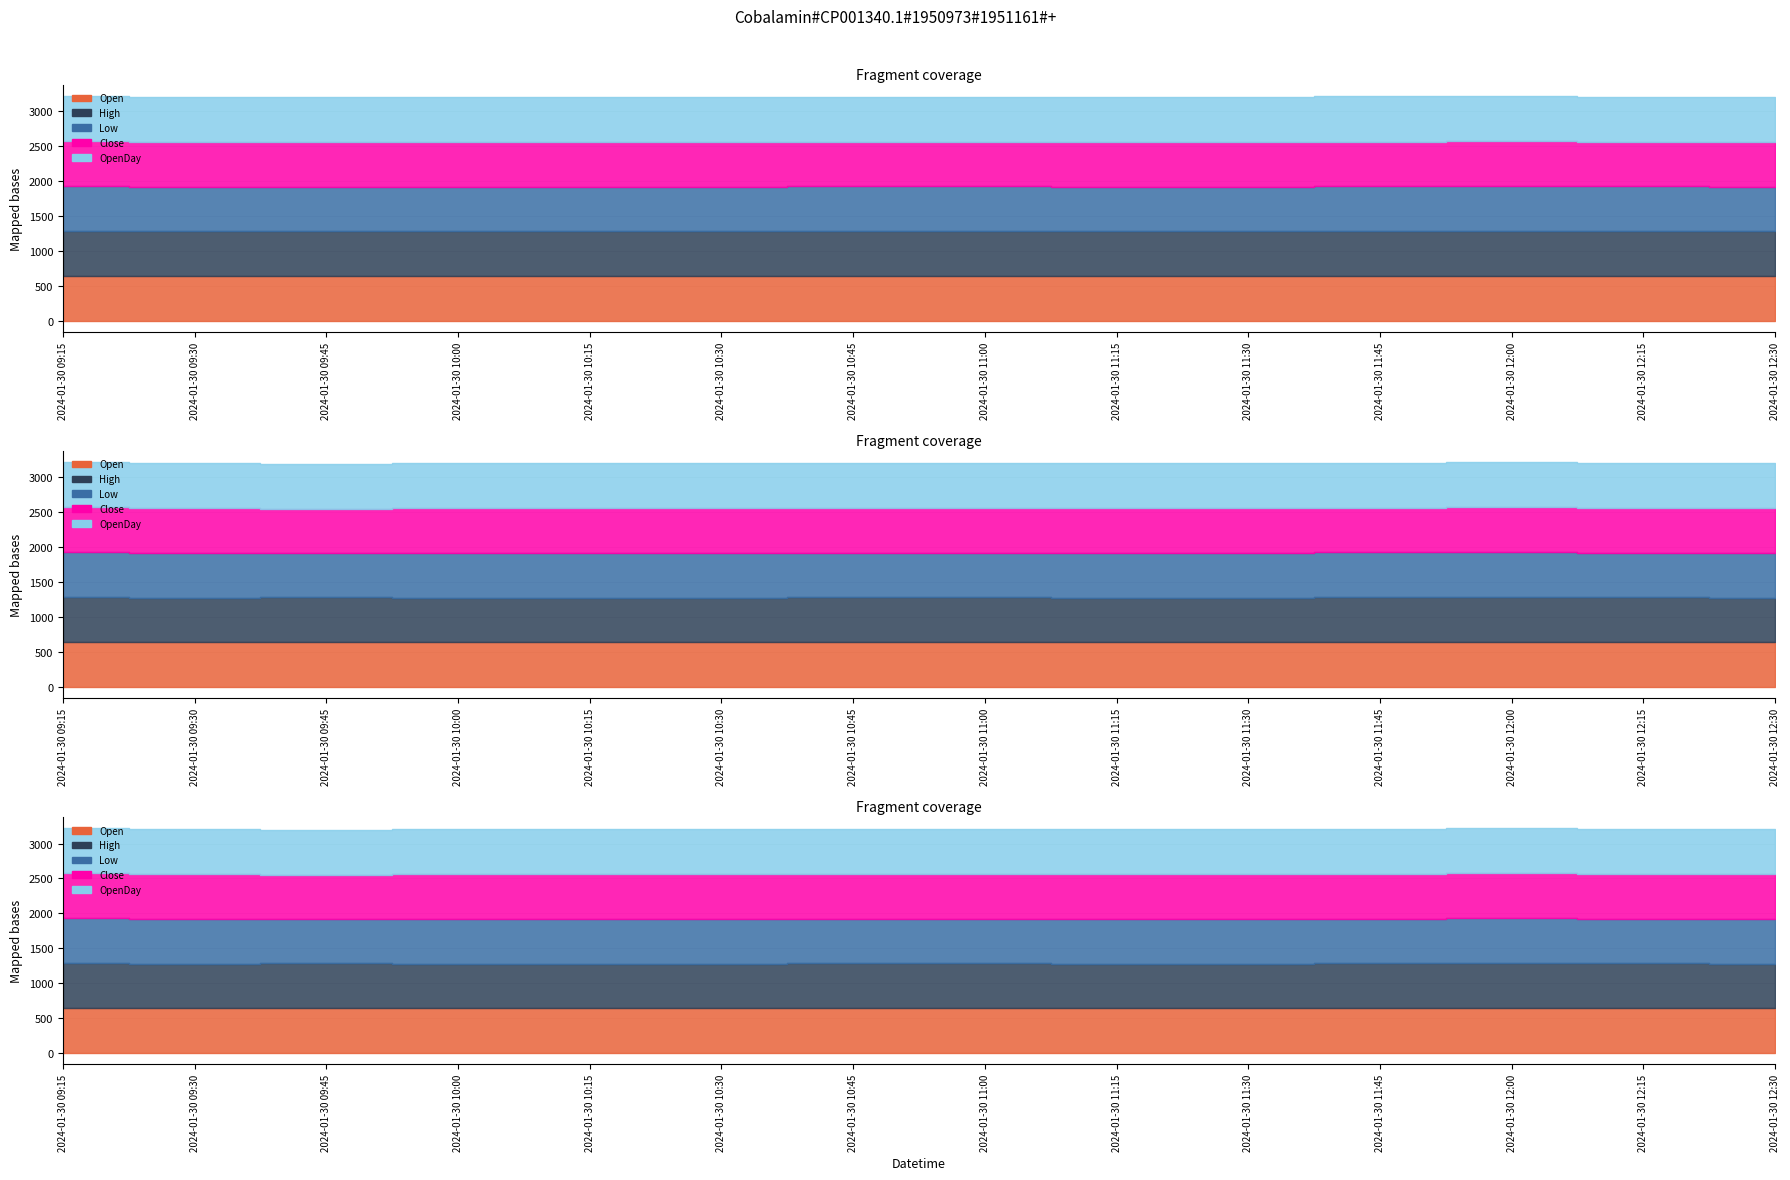

True or false: High and Open cross at least once.

False